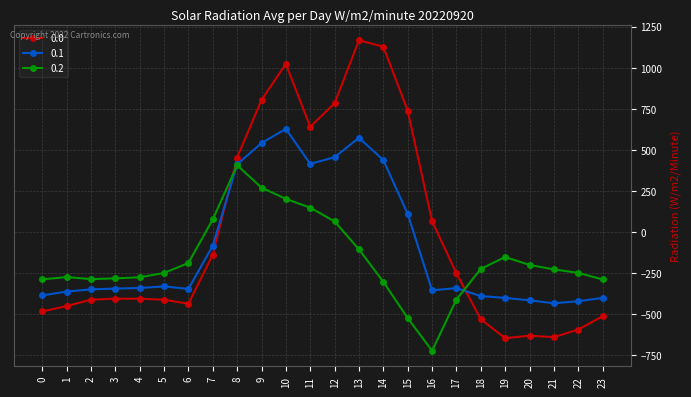

True or false: 0.1 and 0.2 intersect in this chart.

True